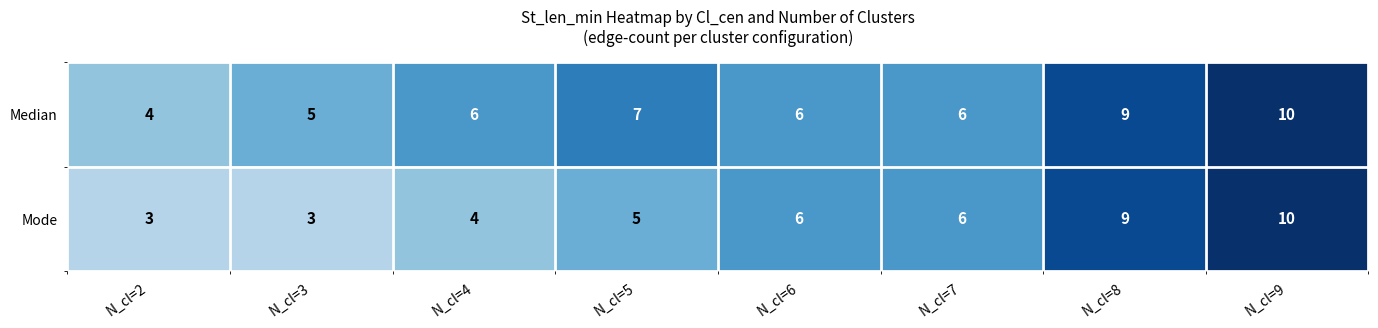

Which series has the largest range (max minus min)?

Mode